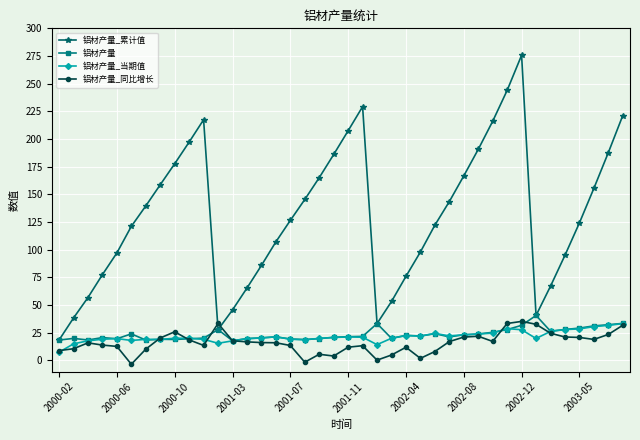

Which series has the widest spread of values?

铝材产量_累计值